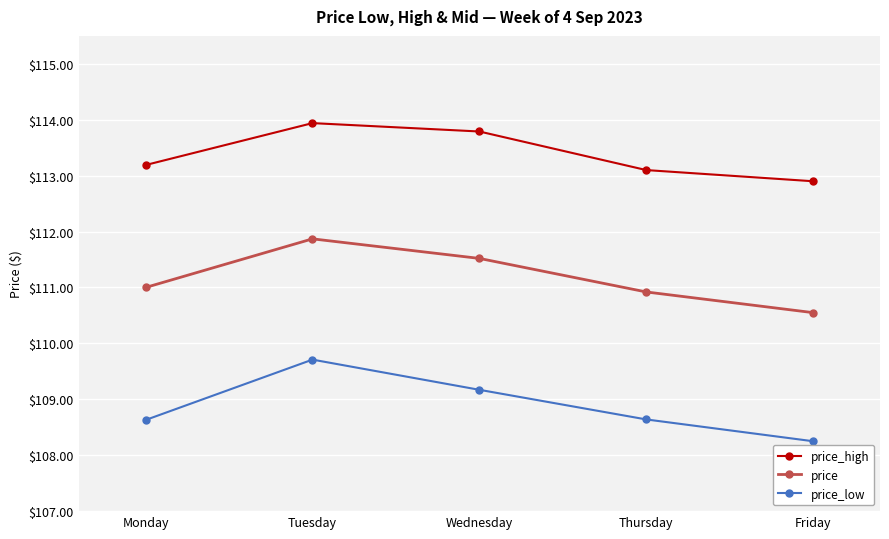

What is the difference between the second highest and minimum values in the price_low series?

0.9